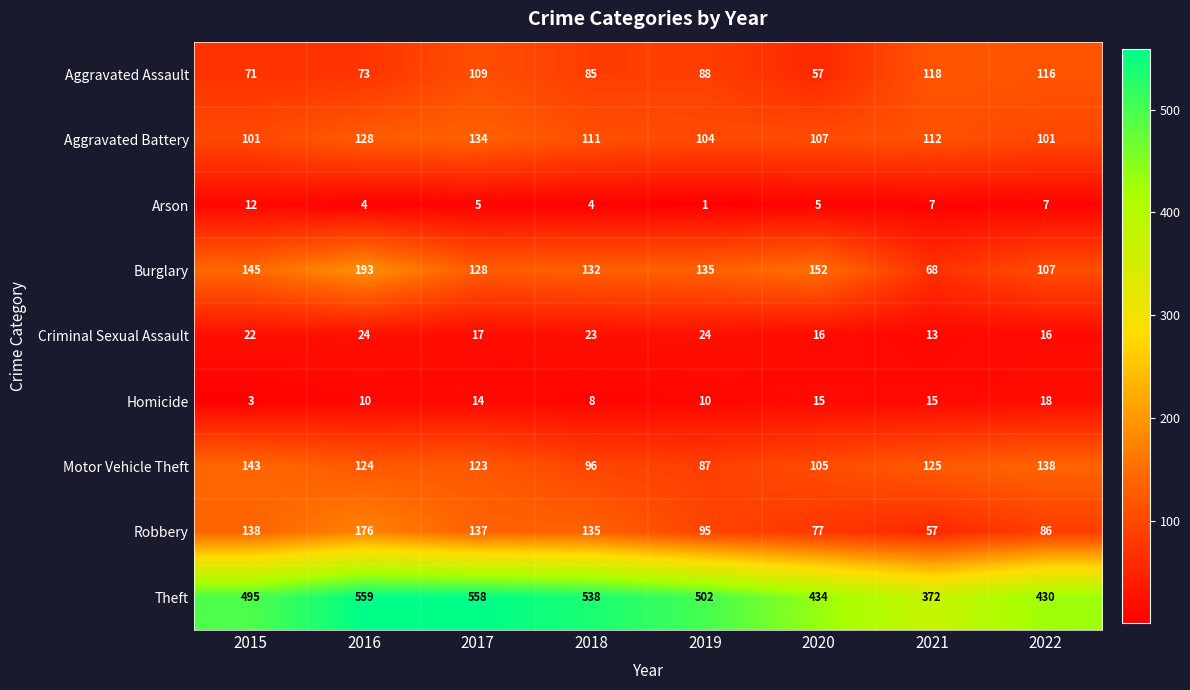

Between 2019 and 2022, which series saw the biggest shift?

Theft